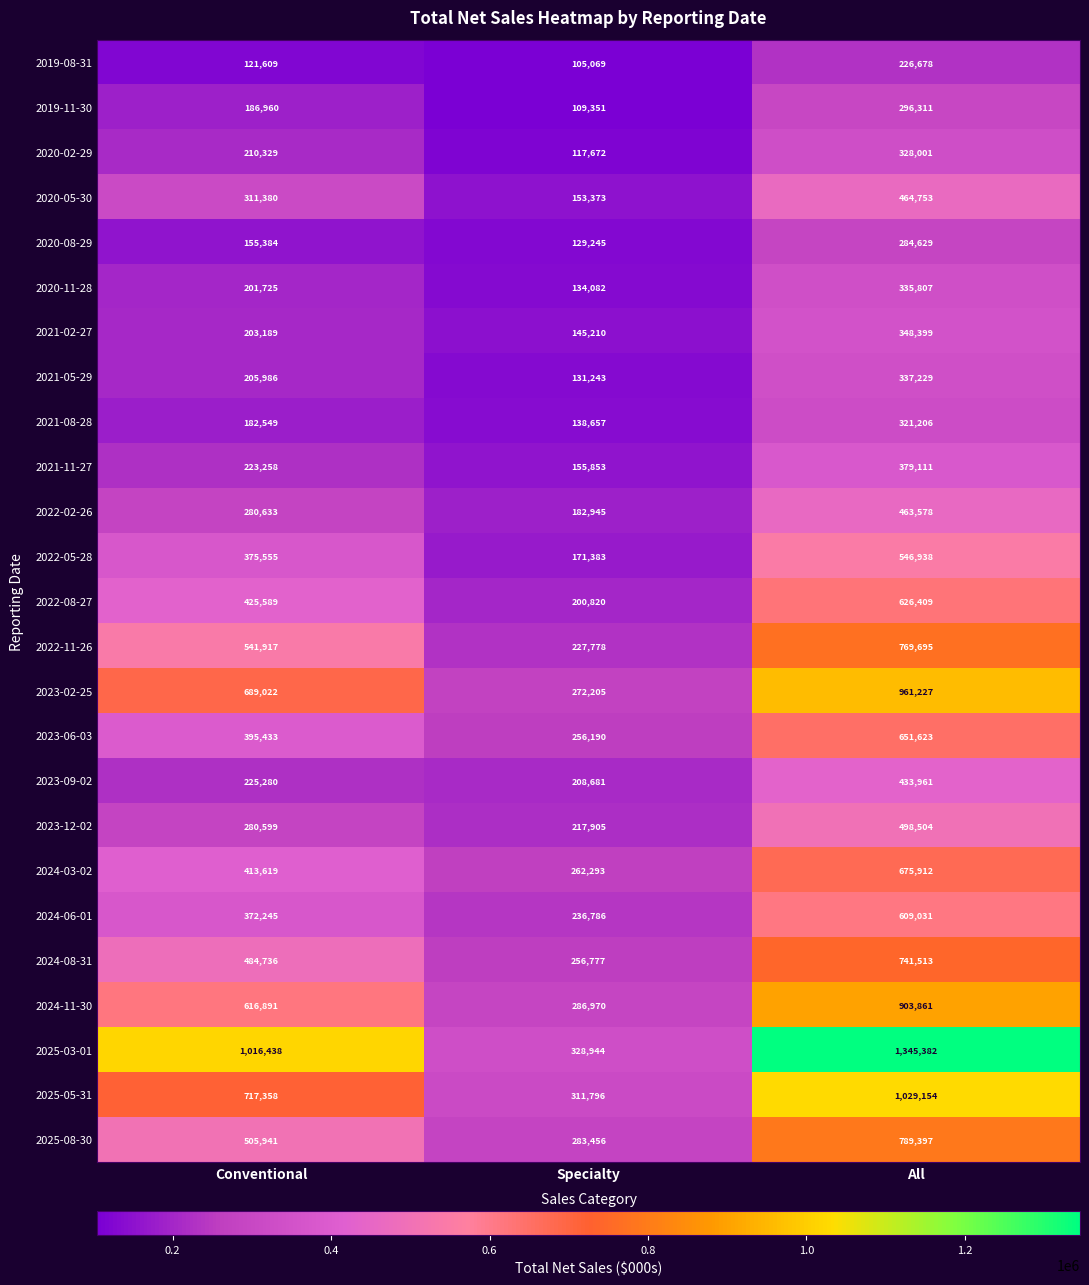

What is the total value across all series at Specialty?

5024684